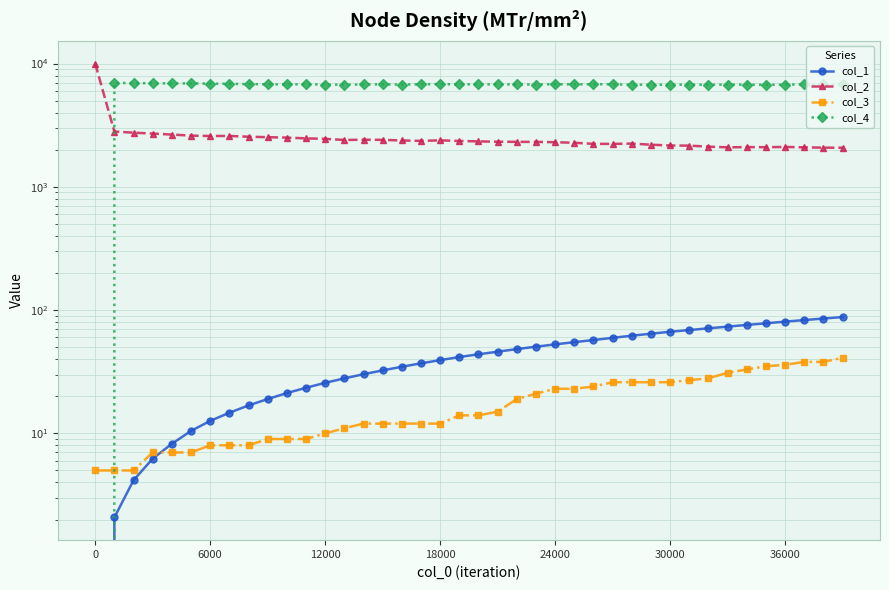

Is it true that col_1 equals 5.1 at 10?

False